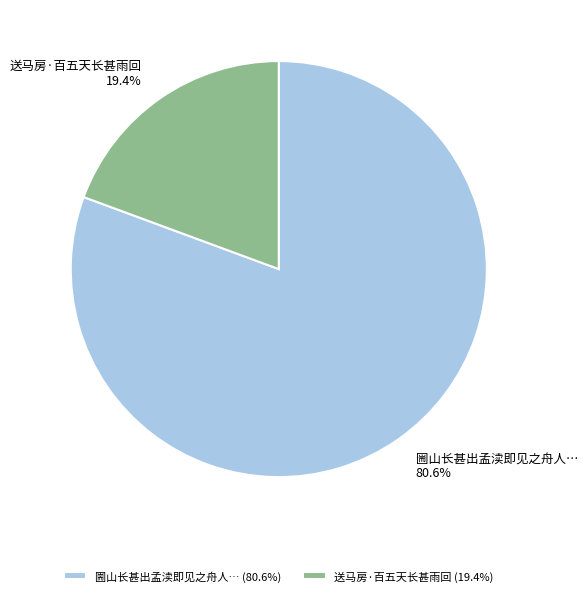

What is the largest slice in the pie chart?

圌山长甚出孟渎即见之舟人… (80.6%)